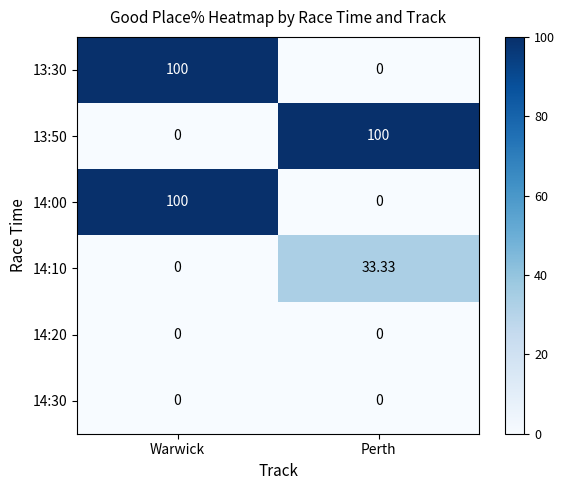

Count the number of categories in the chart.

2